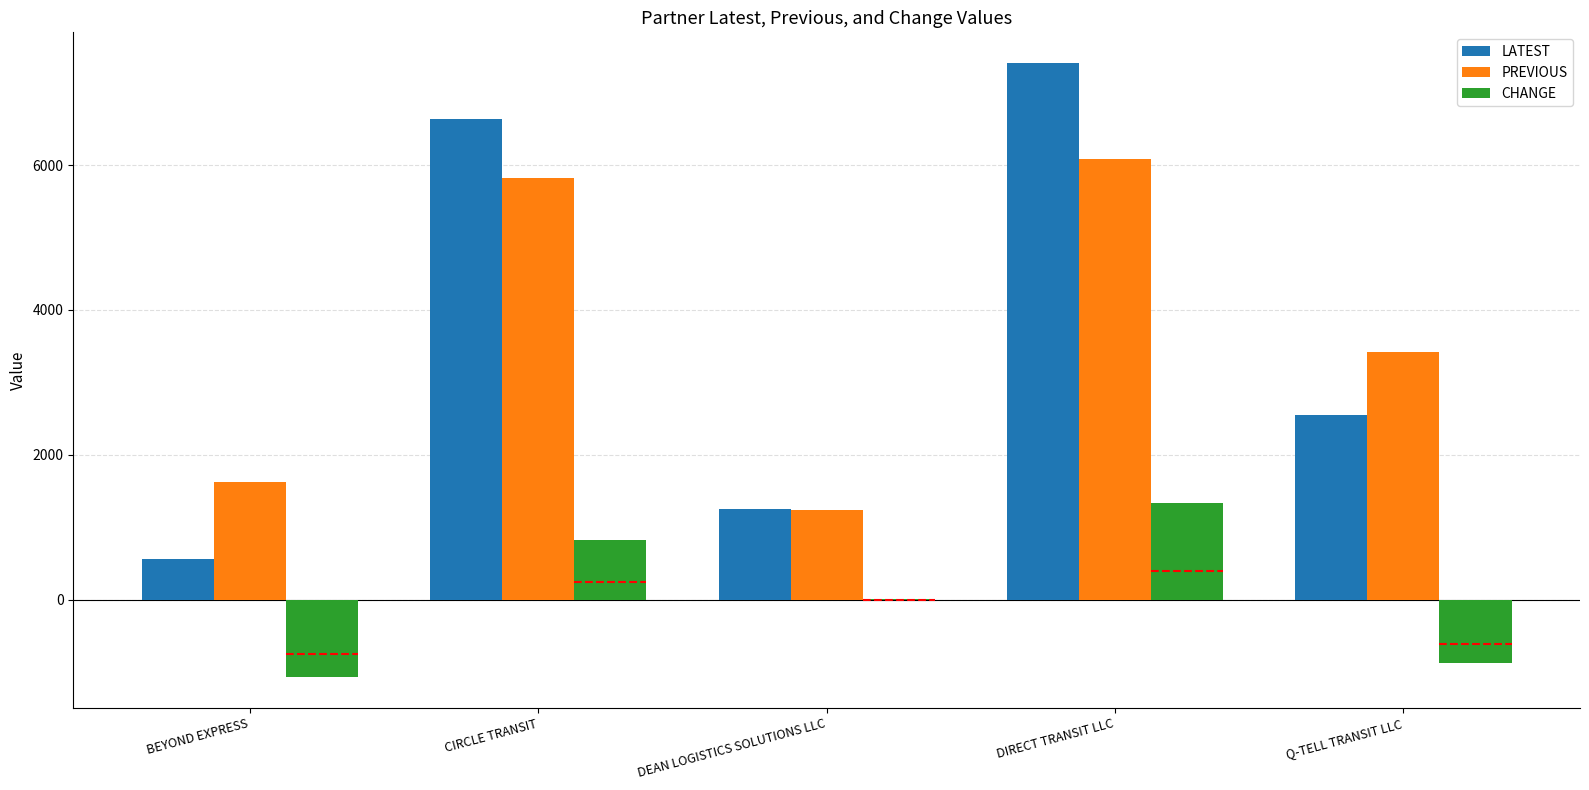

What is the average value of the PREVIOUS series?

3637.6